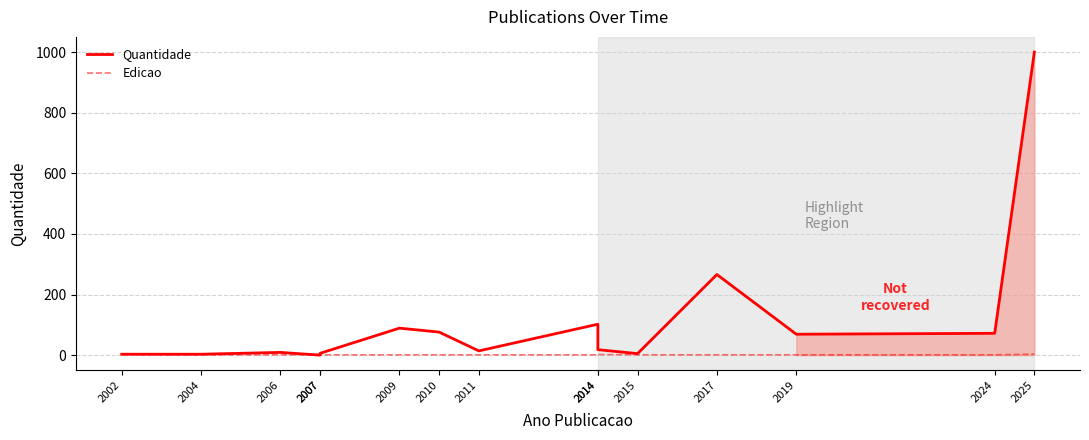

What is the sum of the Quantidade values at 2014 and 2014?

120